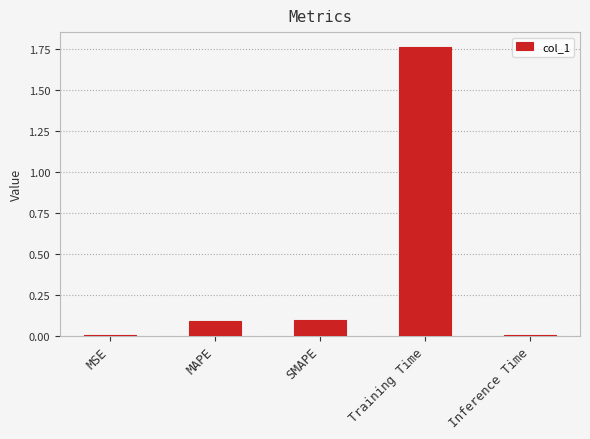

At which category does the chart reach its peak across all series?

Training Time